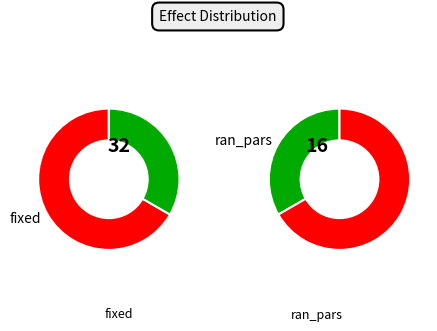

To the nearest percent, what is the combined percentage of ran_pars and fixed?

100%